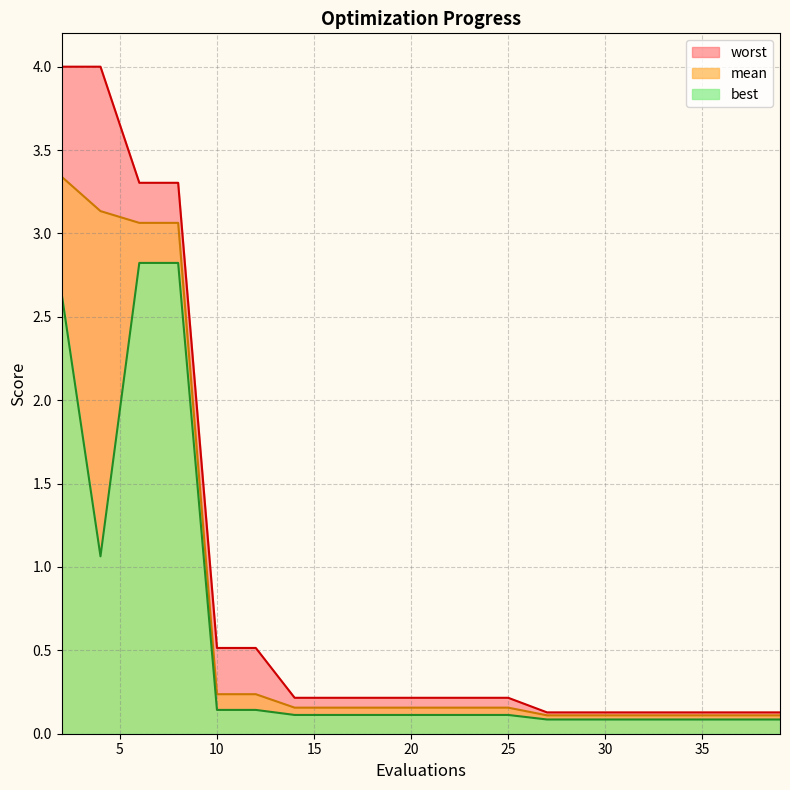

What is the sum of the worst values at 6 and 20?

3.5